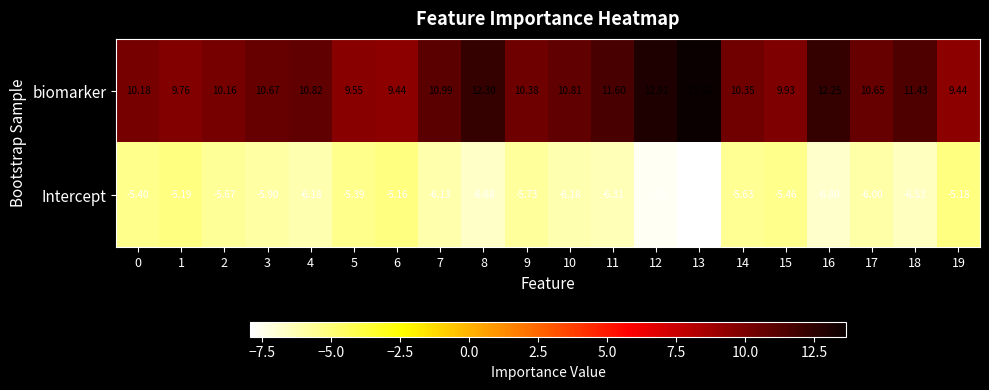

Count the number of categories in the chart.

20